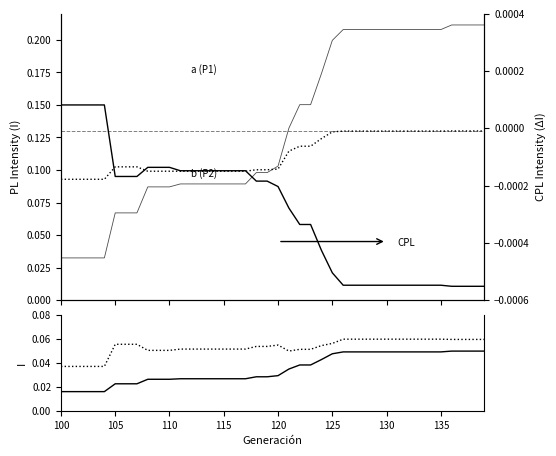

How many interior local valleys does the P4 series have?

1